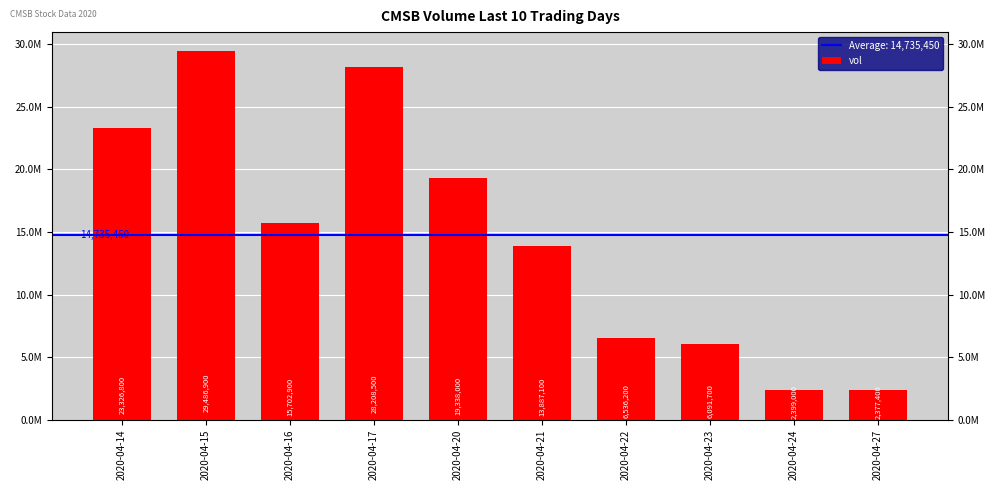

How many values are below 15702900?

5